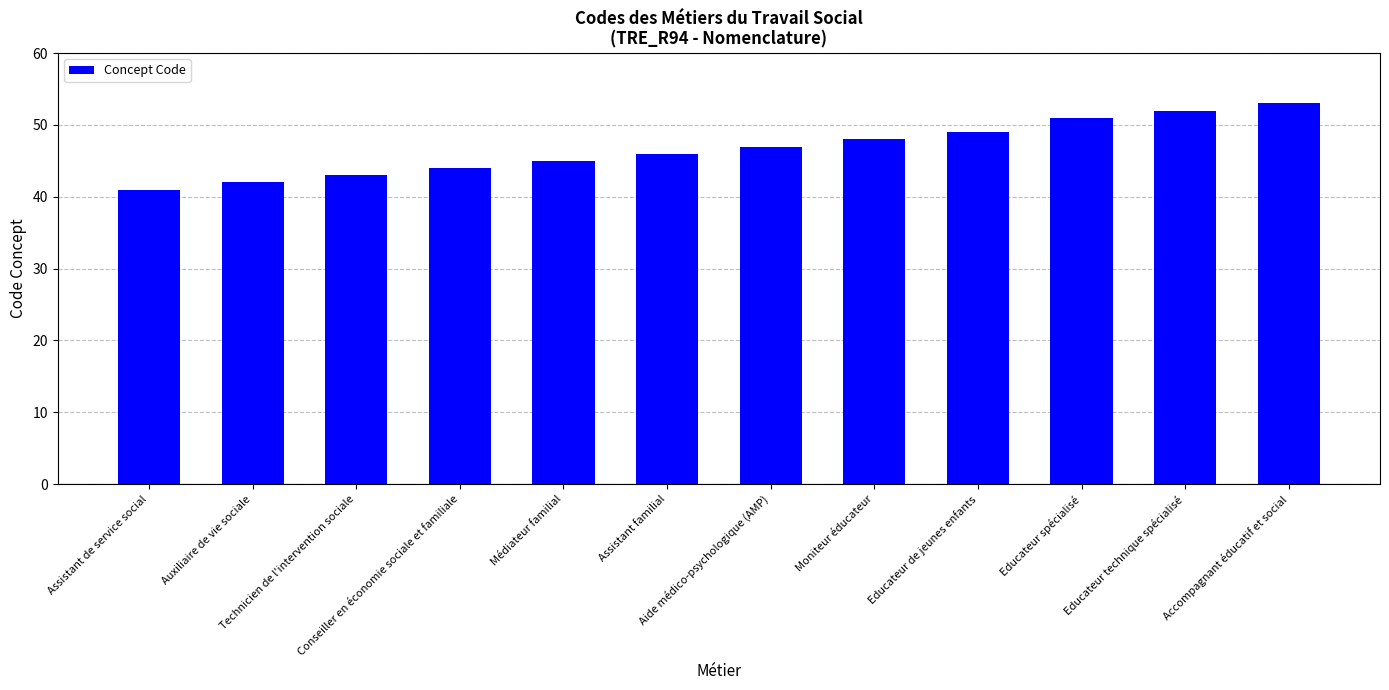

List the labels in order of value, smallest first.

Assistant de service social, Auxiliaire de vie sociale, Technicien de l'intervention sociale, Conseiller en économie sociale et familiale, Médiateur familial, Assistant familial, Aide médico-psychologique (AMP), Moniteur éducateur, Educateur de jeunes enfants, Educateur spécialisé, Educateur technique spécialisé, Accompagnant éducatif et social